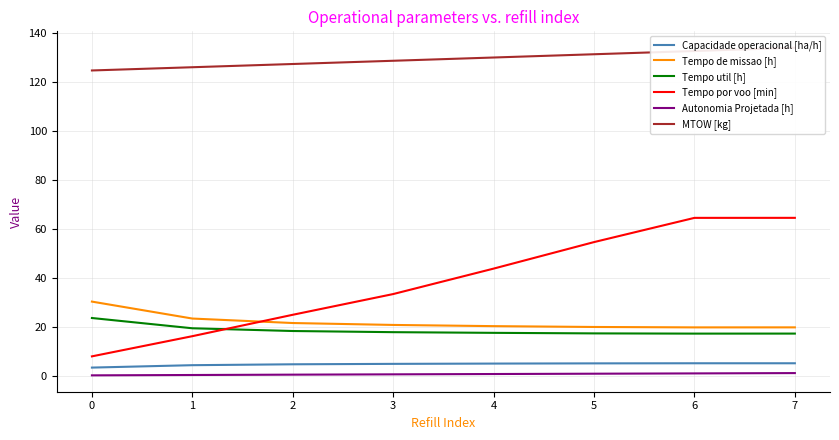

Reading right to left, list all the values displayed in this chart.

Capacidade operacional [ha/h]: 5.1	5.1	5.0	4.9	4.8	4.7	4.3	3.3
Tempo de missao [h]: 19.7	19.7	19.9	20.2	20.7	21.5	23.3	30.2
Tempo util [h]: 17.2	17.2	17.3	17.5	17.8	18.2	19.4	23.6
Tempo por voo [min]: 64.5	64.4	54.5	43.7	33.3	24.9	16.1	7.9
Autonomia Projetada [h]: 1.1	0.9	0.8	0.7	0.6	0.4	0.3	0.1
MTOW [kg]: 133.9	132.6	131.2	129.9	128.6	127.3	126.0	124.6